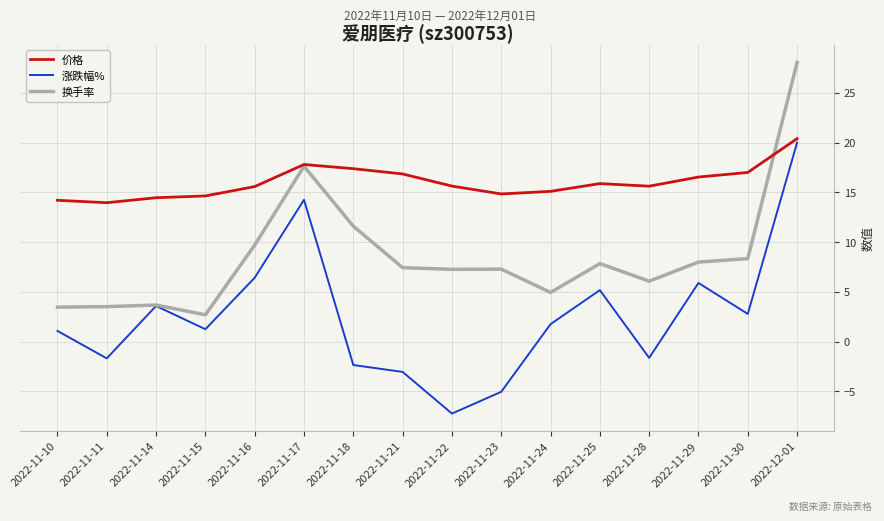

Read the 价格 value at 2022-11-10.

14.2